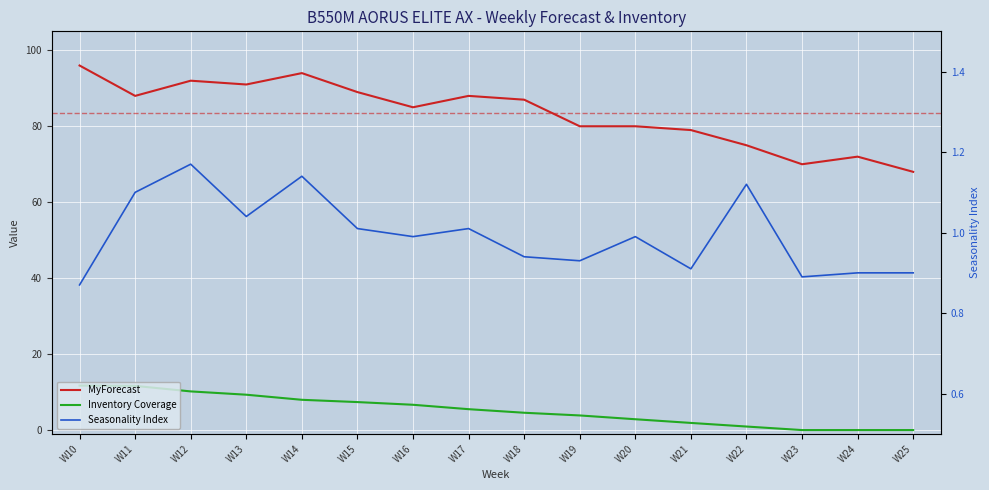

Which series has the largest total across all categories?

MyForecast